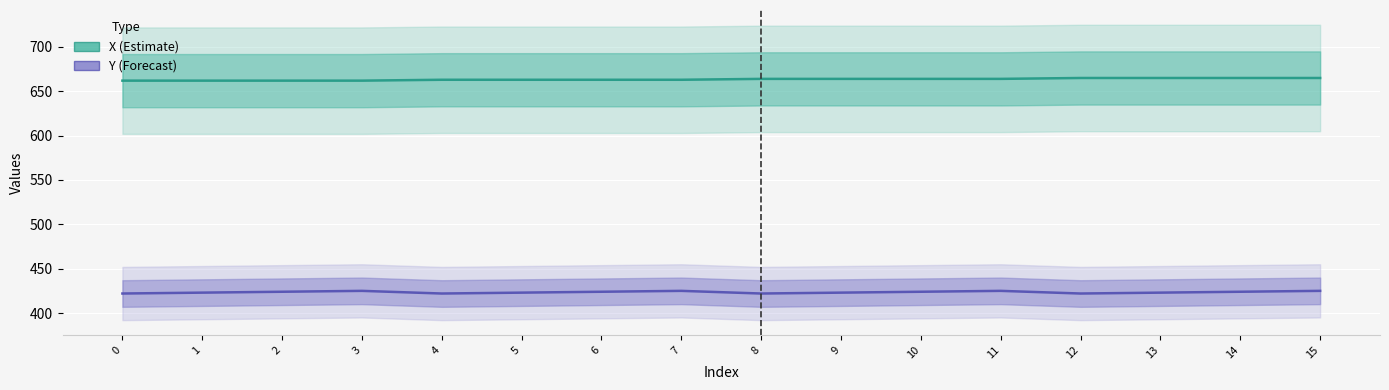

Reading right to left, extract all data points from this chart.

X (Estimate): 15=665	14=665	13=665	12=665	11=664	10=664	9=664	8=664	7=663	6=663	5=663	4=663	3=662	2=662	1=662	0=662
Y (Forecast): 15=425	14=424	13=423	12=422	11=425	10=424	9=423	8=422	7=425	6=424	5=423	4=422	3=425	2=424	1=423	0=422